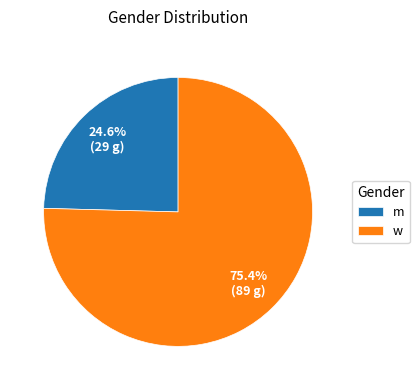

To the nearest percent, what portion does m represent?

25%